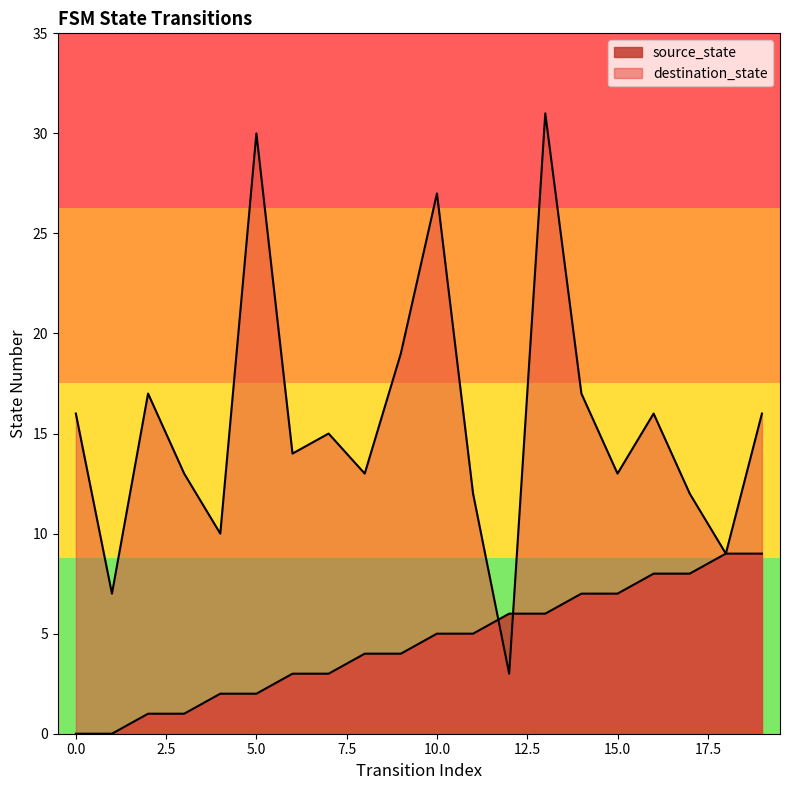

How many data points in source_state are less than 5?

10